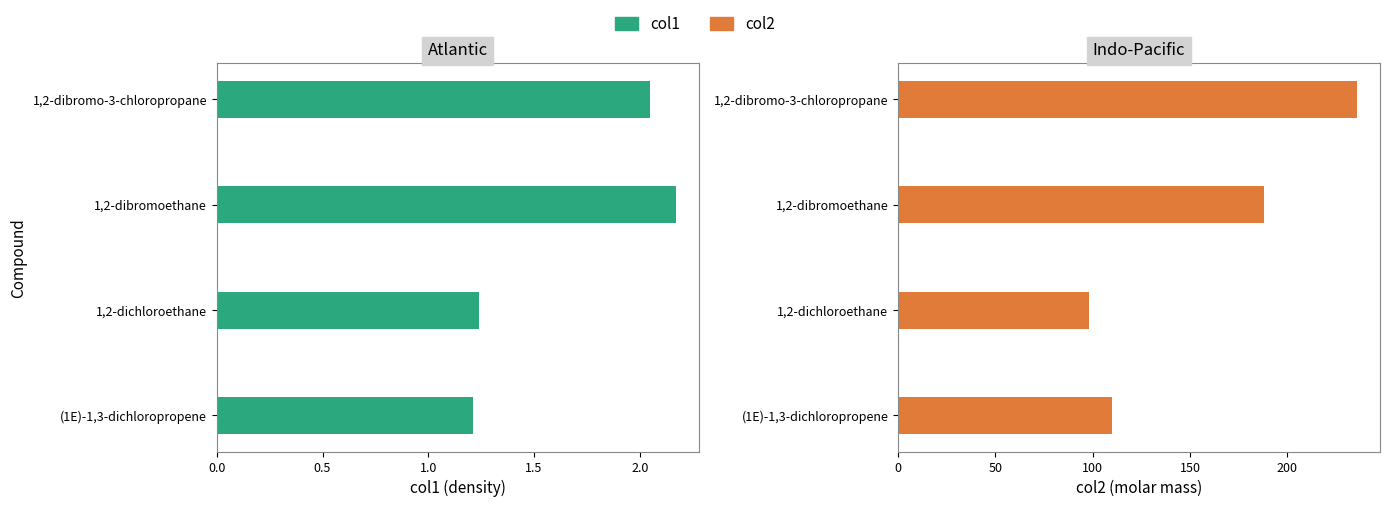

What is the sum of all col2 values?

631.6